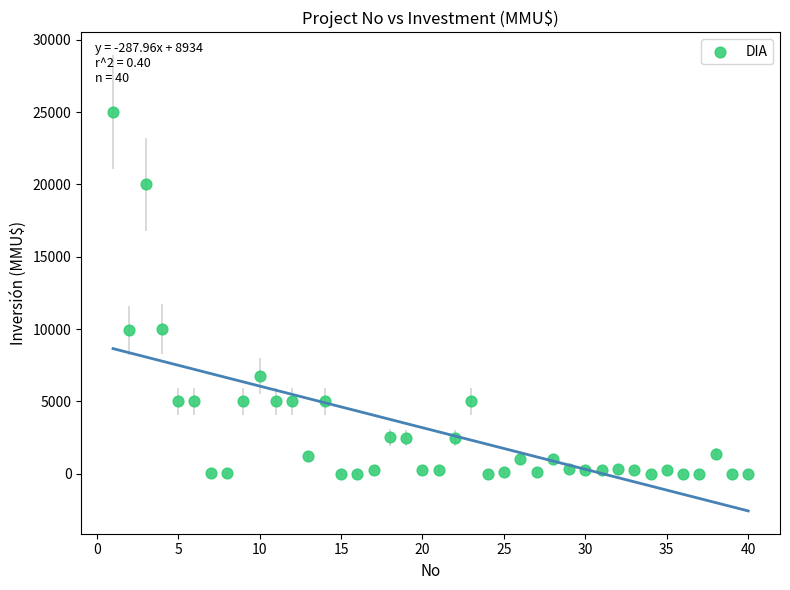

What is the range of X values (max minus min)?

39